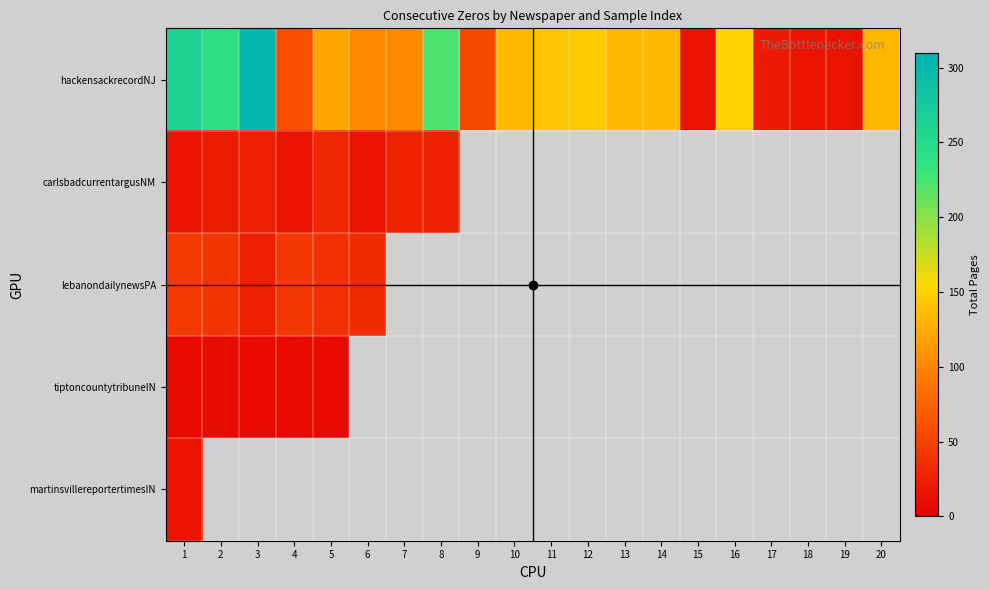

Between 19 and 9, which is larger?

9